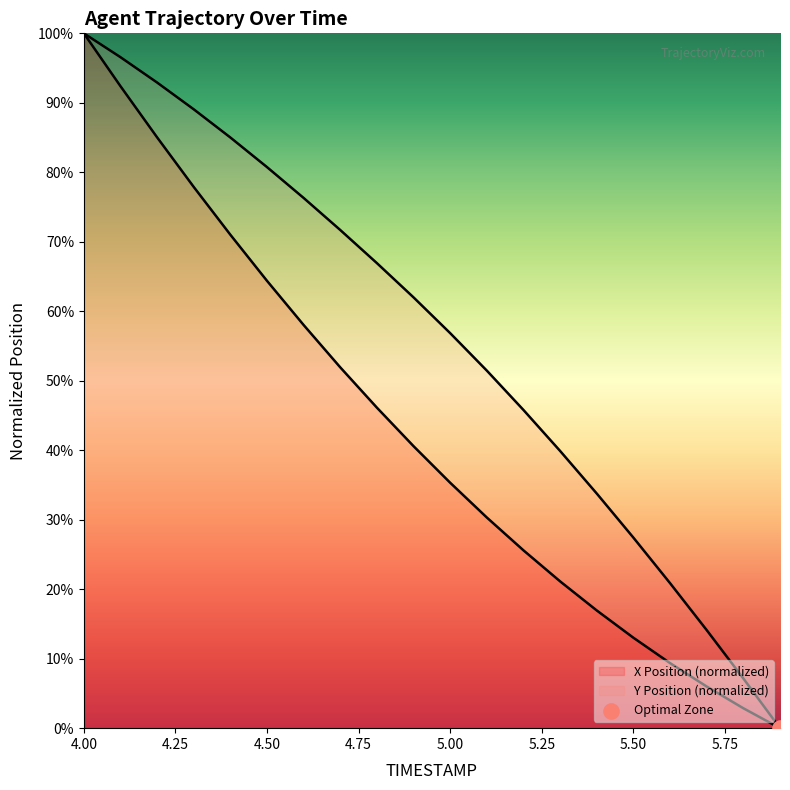

Which series has the largest Y range (max minus min)?

X